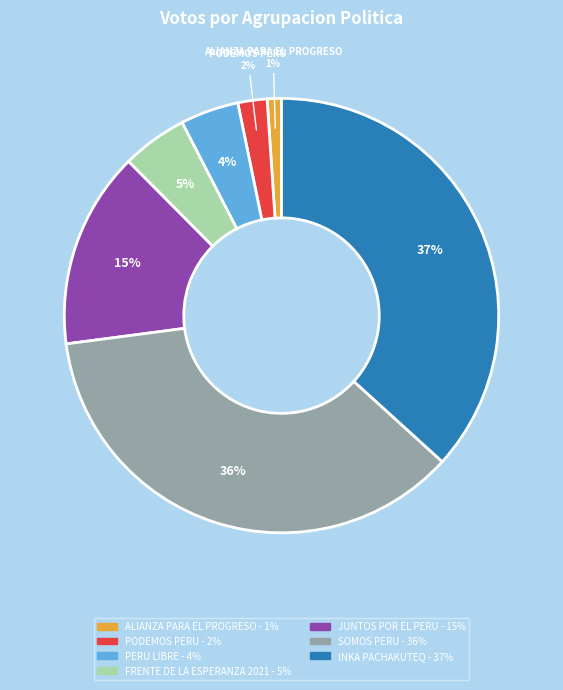

Does any single category account for the majority?

No